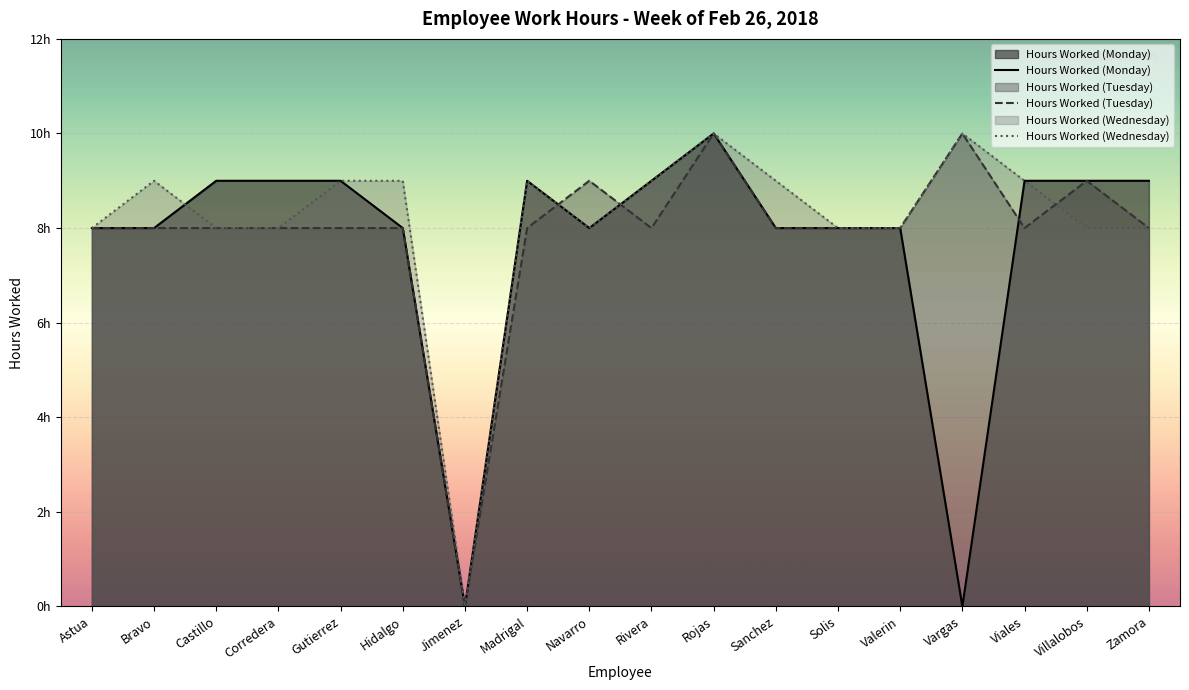

How many lines are shown in the chart?

3